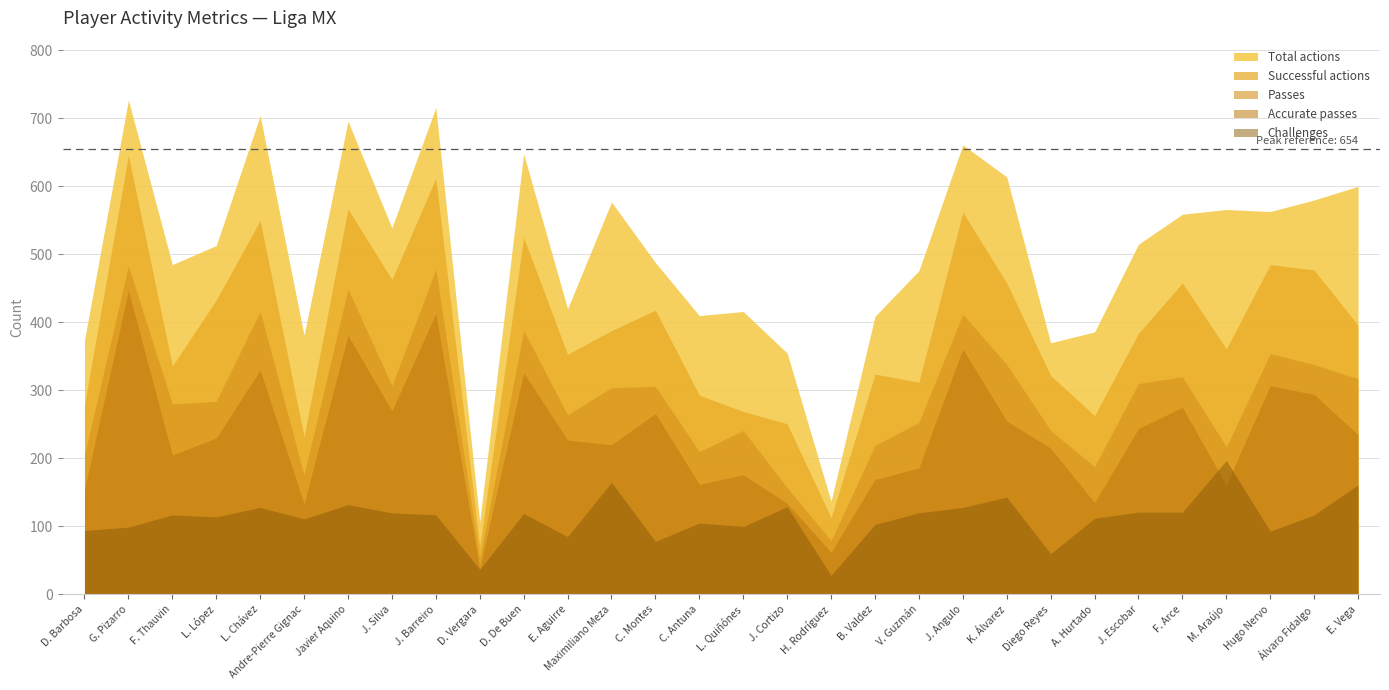

What is the difference between the highest and lowest values at C. Montes?

410